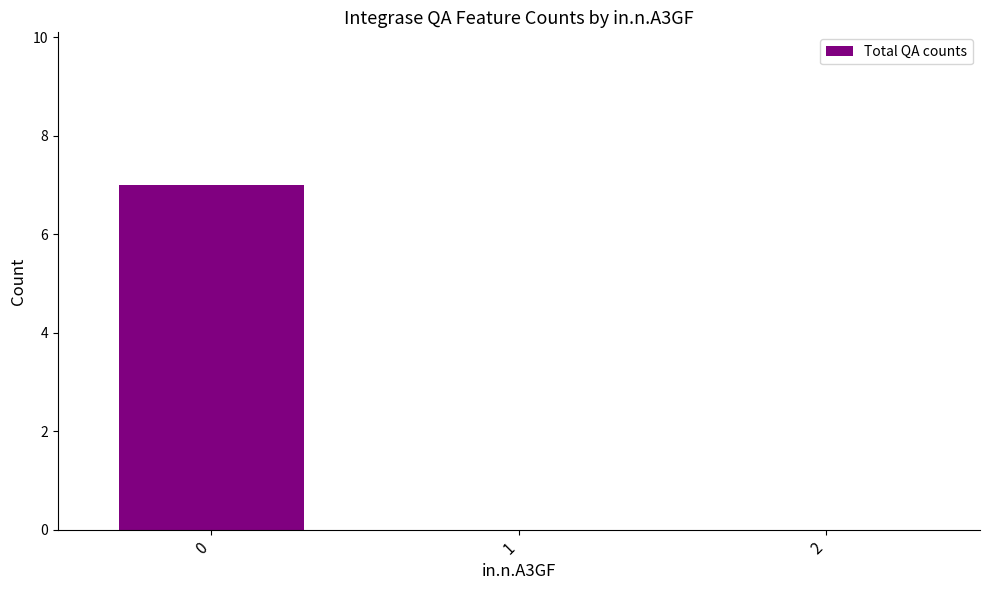

The chart shows a value of 5 at 0. True or false?

False